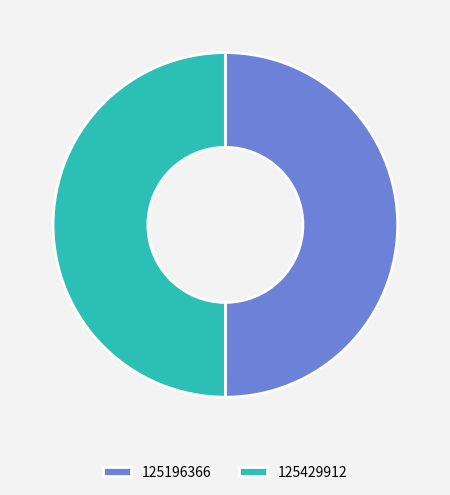

Is the sum of 125429912 and 125196366 greater than half?

Yes